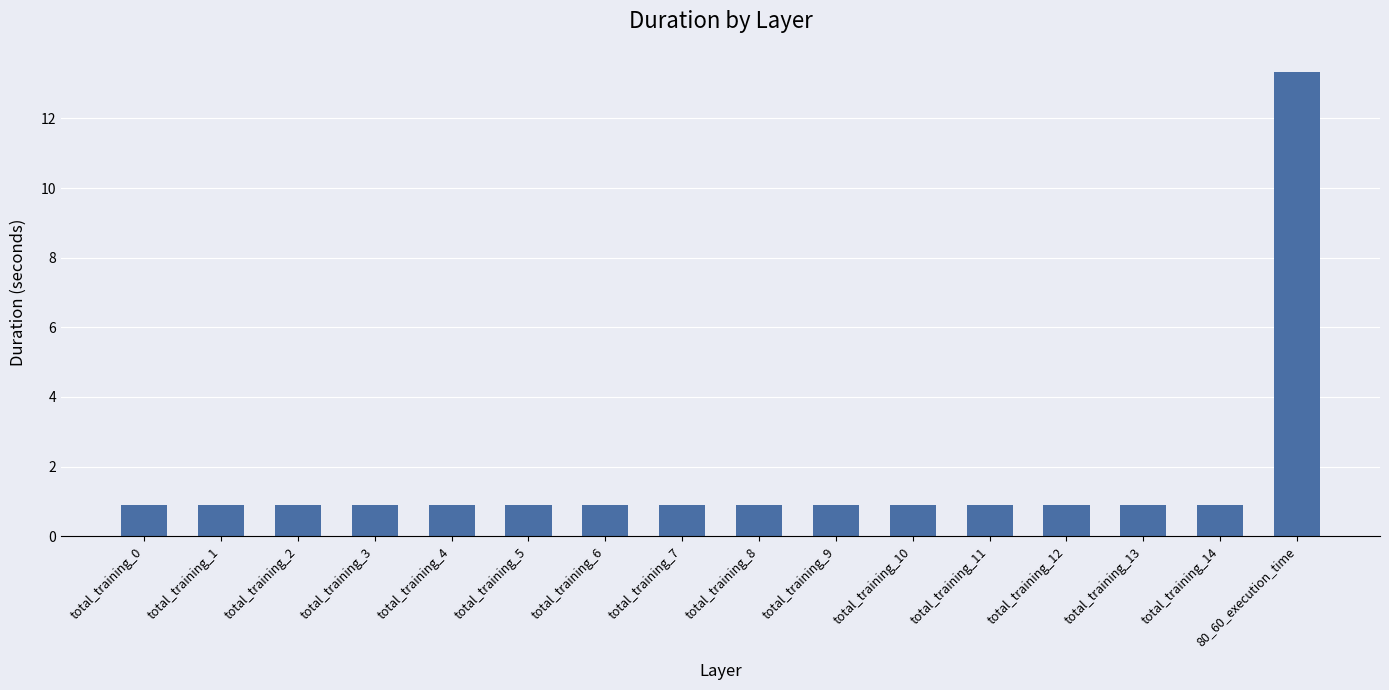

The value at total_training_5 is 0.9. True or false?

True